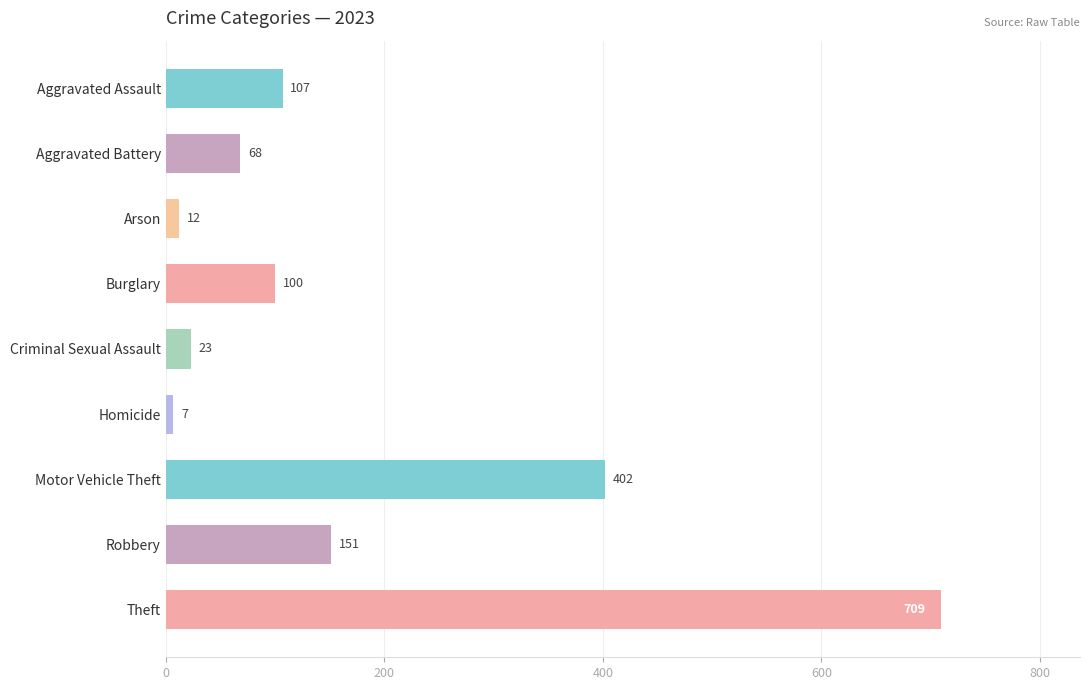

What is the sum of all values?

1579